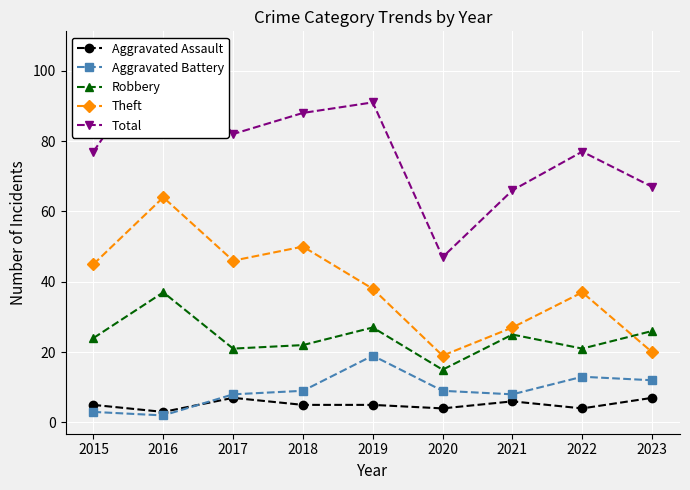

Reading left to right, list all the values displayed in this chart.

Aggravated Assault: 5	3	7	5	5	4	6	4	7
Aggravated Battery: 3	2	8	9	19	9	8	13	12
Robbery: 24	37	21	22	27	15	25	21	26
Theft: 45	64	46	50	38	19	27	37	20
Total: 77	106	82	88	91	47	66	77	67